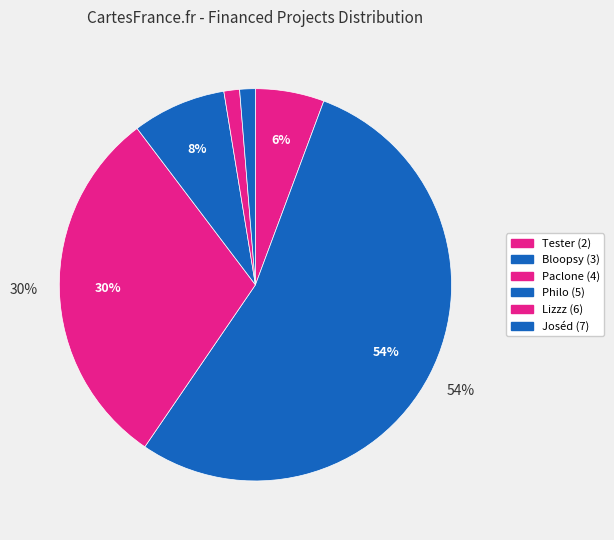

Is the sum of Joséd (7) and Lizzz (6) greater than half?

No